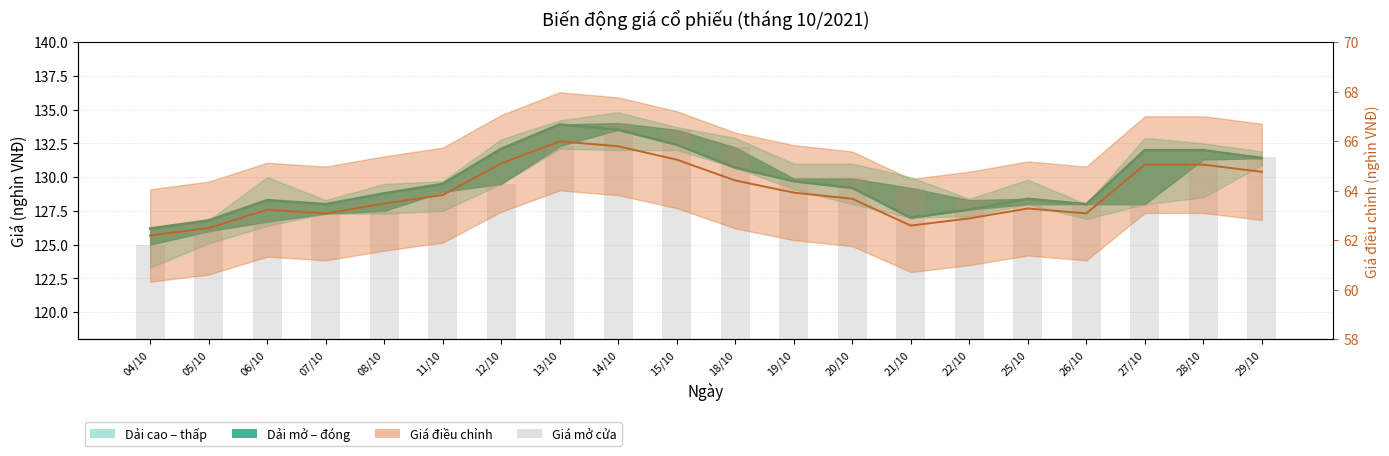

Which has a higher value, 11/10 or 25/10?

11/10